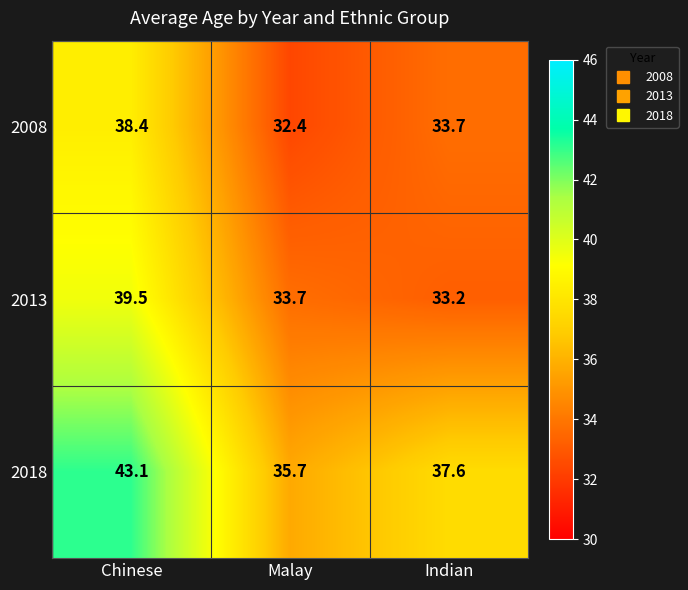

What is the difference between the second highest and minimum values in the 2013 series?

0.5